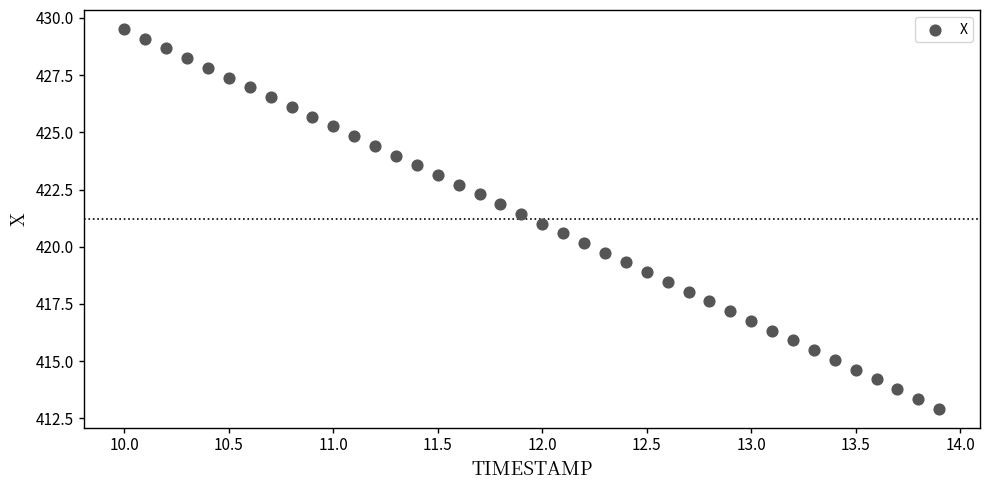

What is the range of X values (max minus min)?

3.9